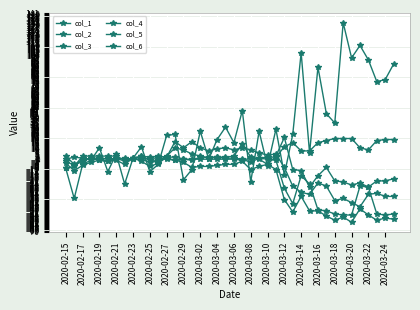

At which label does col_6 reach its minimum?

2020-03-12